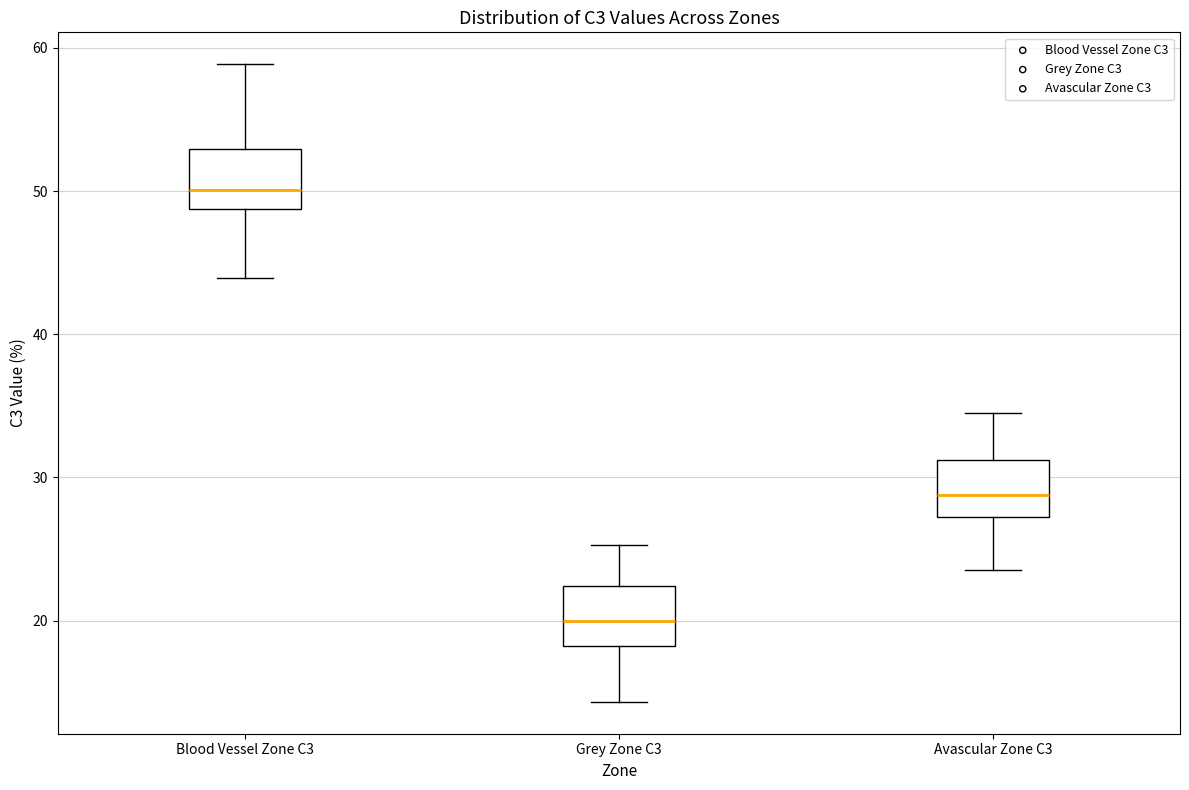

Reading left to right, read every box against the y-axis: the position of its median line, the range the box covers, and the ends of its whiskers. The values are not printed on the chart, so give them approximately, as read against the axis.

Blood Vessel Zone C3: median 50, box 49 to 53, whiskers 44 to 59
Grey Zone C3: median 20, box 18 to 22, whiskers 14 to 25
Avascular Zone C3: median 29, box 27 to 31, whiskers 24 to 34